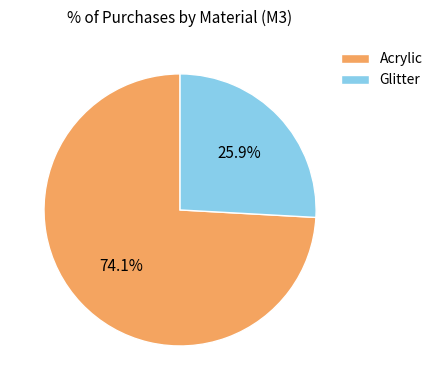

What is the ratio of the value at Glitter to the value at Acrylic?

0.3